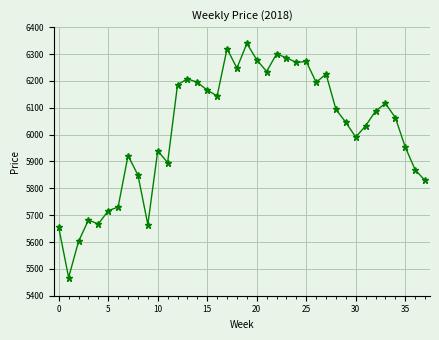

What is the minimum value shown in the chart?

5467.6